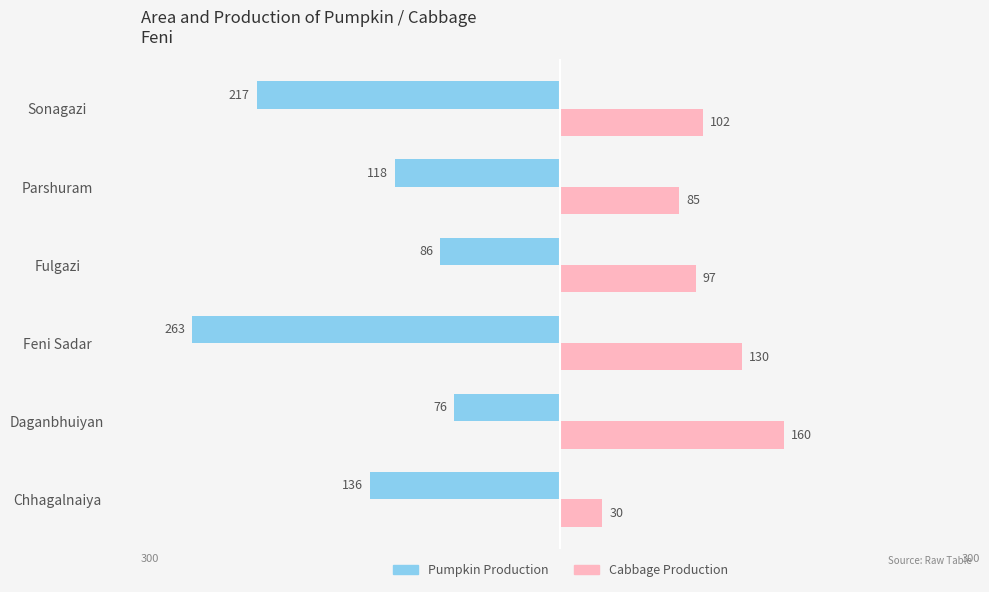

What are all the series names shown in the legend?

Pumpkin Production, Cabbage Production